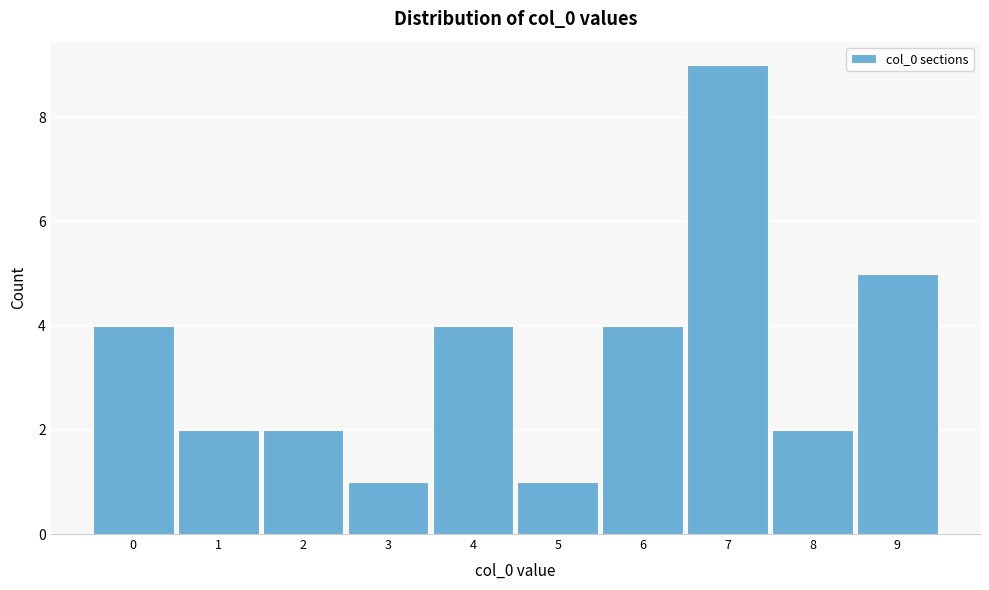

Reading left to right, list all the values displayed in this chart.

0=4	1=2	2=2	3=1	4=4	5=1	6=4	7=9	8=2	9=5